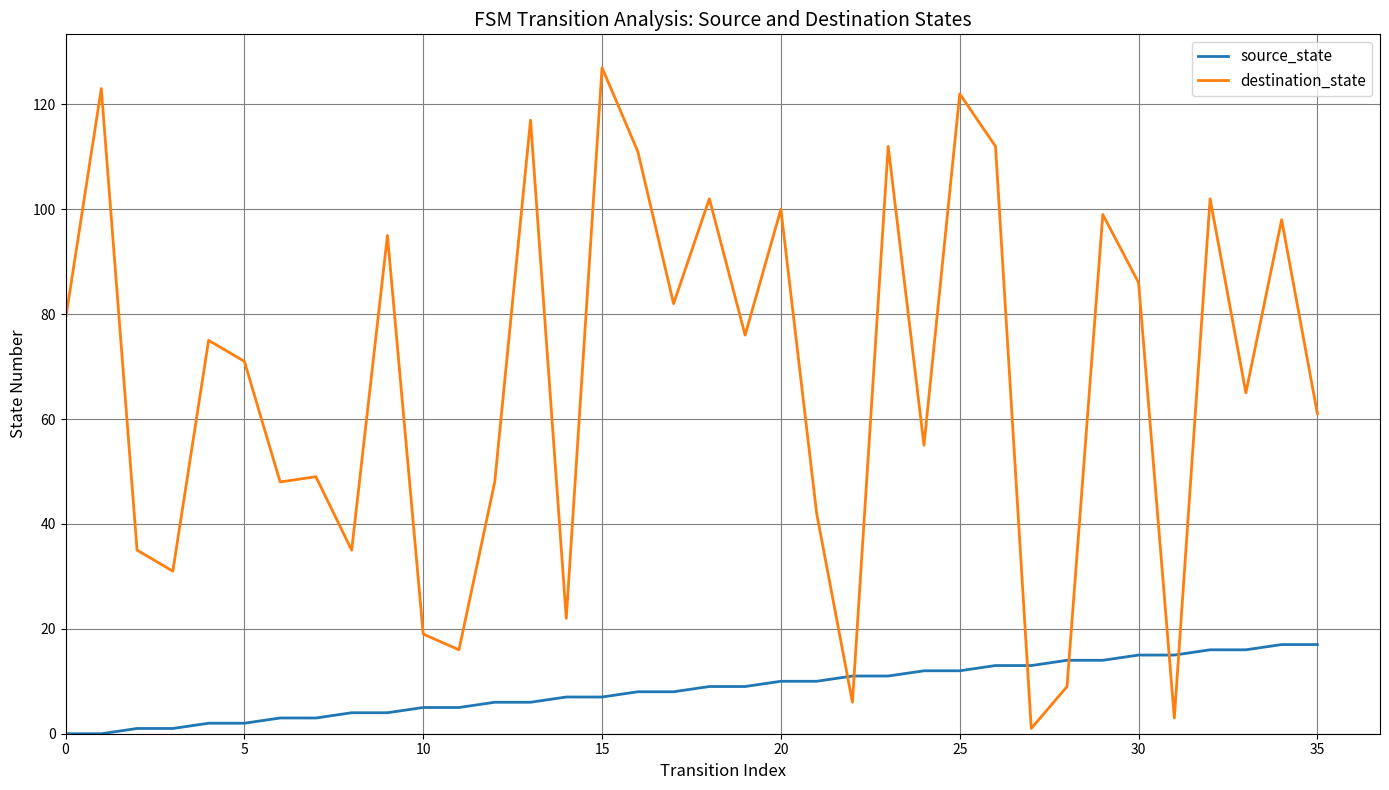

List the series in order of their overall mean, highest first.

destination_state, source_state